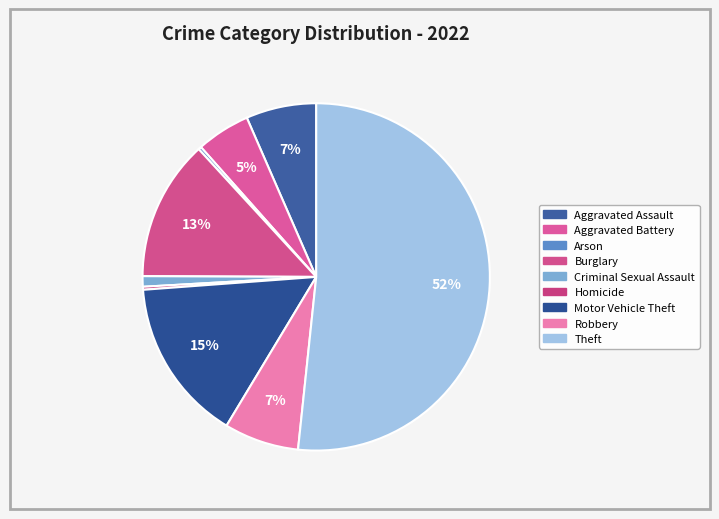

To the nearest percent, what is the difference between the Criminal Sexual Assault and Aggravated Assault slice percentages?

6%